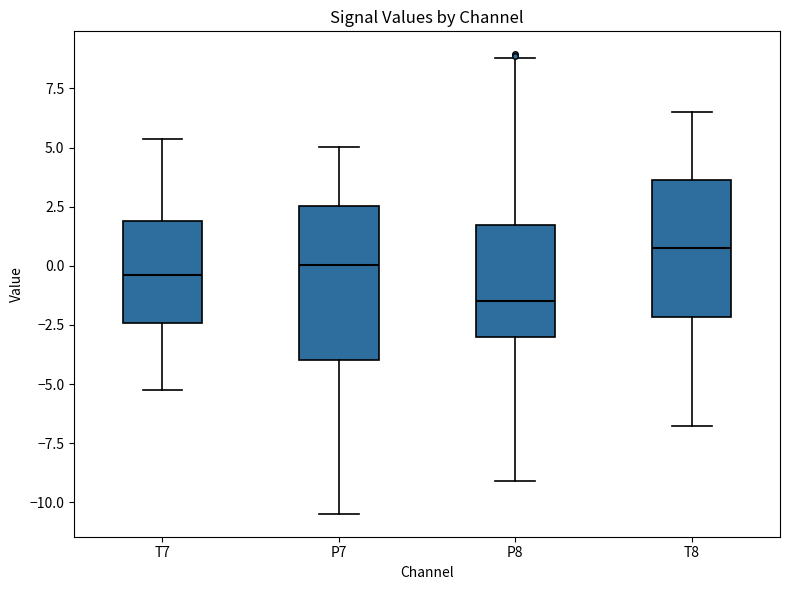

Comparing the boxes themselves (not the whiskers), which one is the tallest?

P7